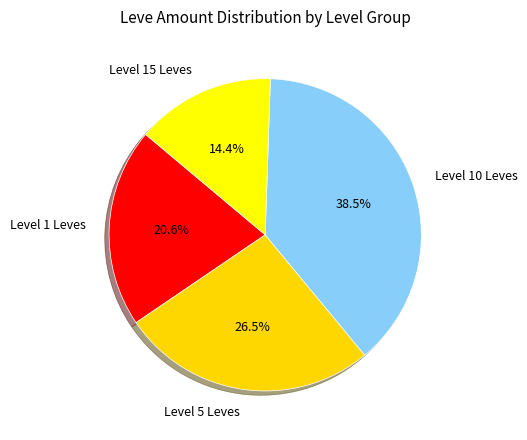

What percentage do Level 15 Leves and Level 5 Leves together represent?

40.9%